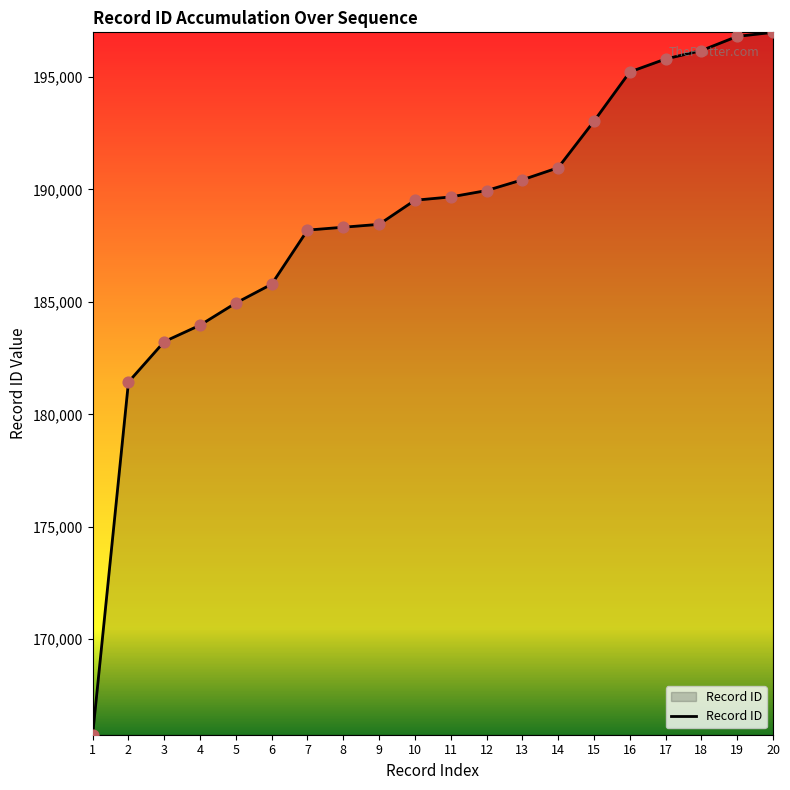

Which has a higher value, 13 or 15?

15